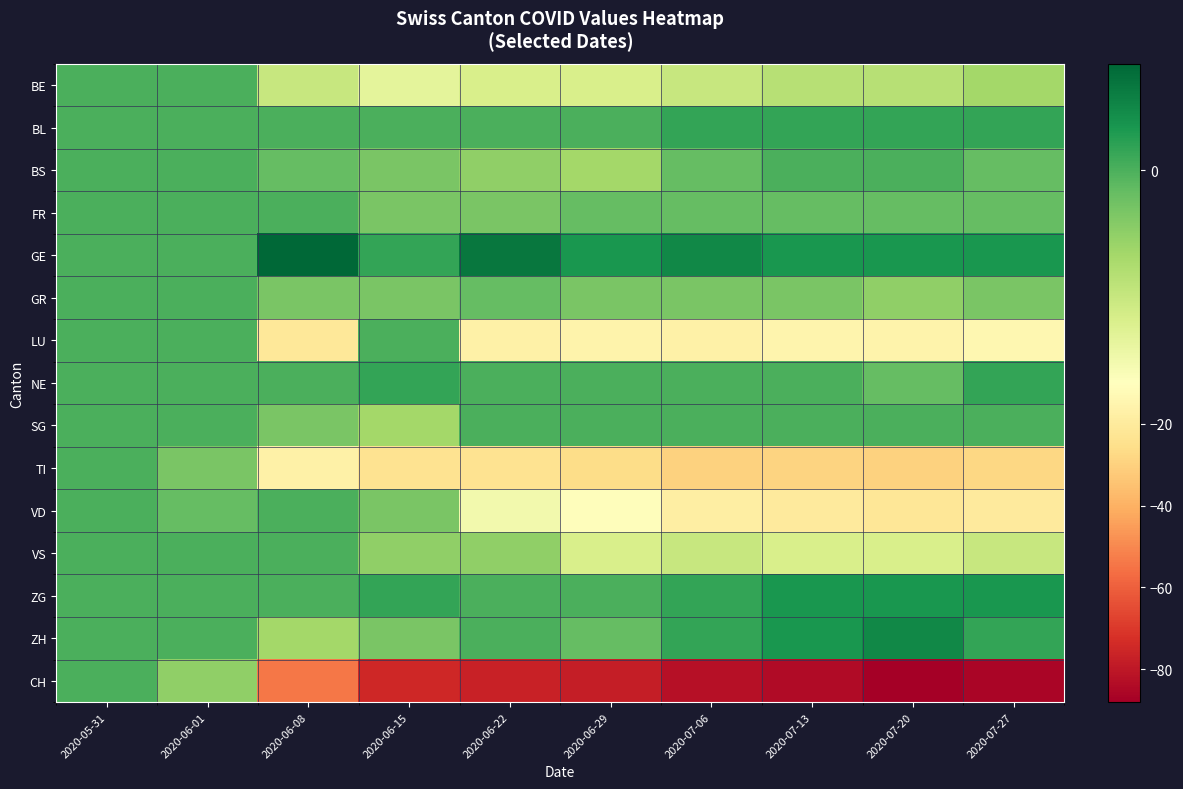

Count the number of categories in the chart.

10